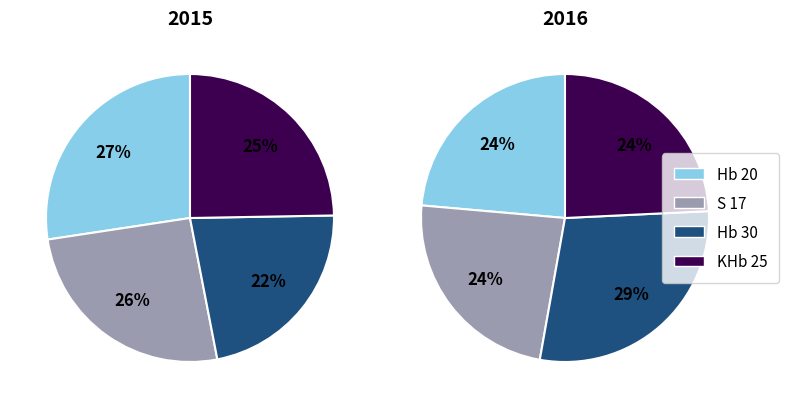

Does any single category account for the majority?

No